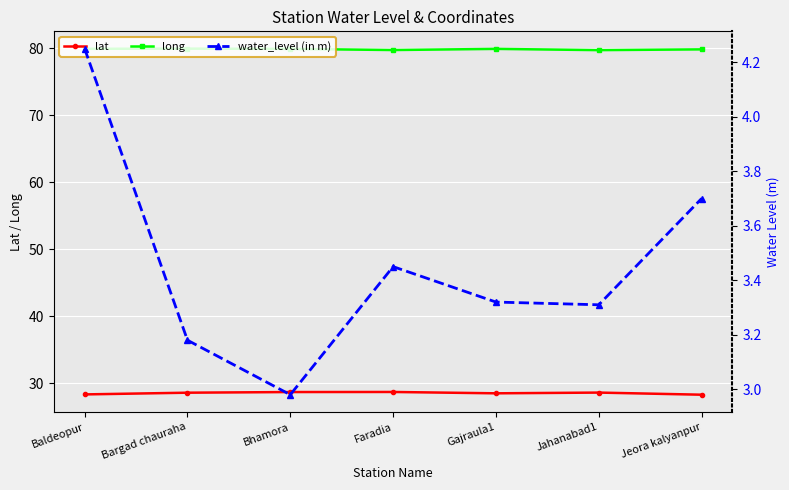

How many series are shown in this chart?

3